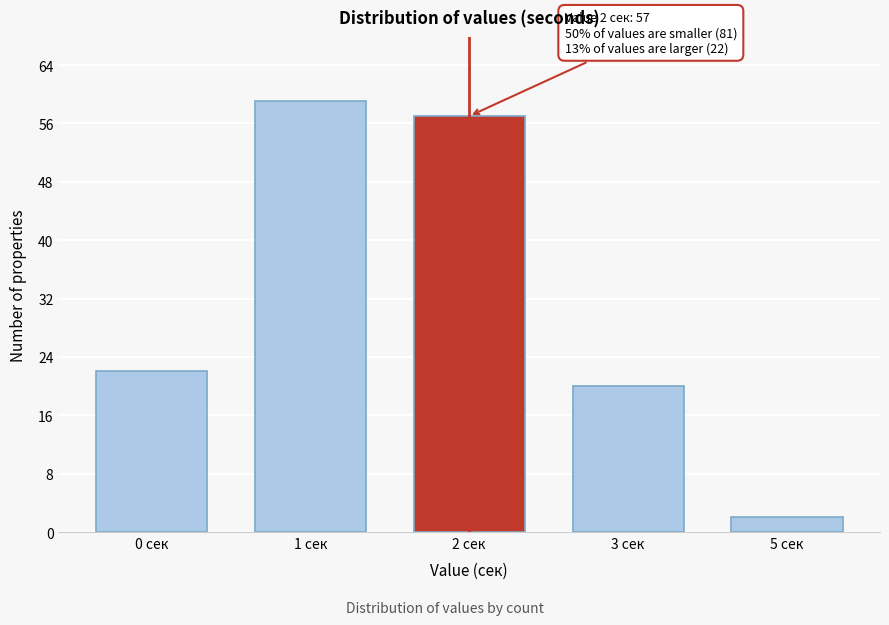

Reading right to left, transcribe all the data shown in this chart.

2	20	57	59	22